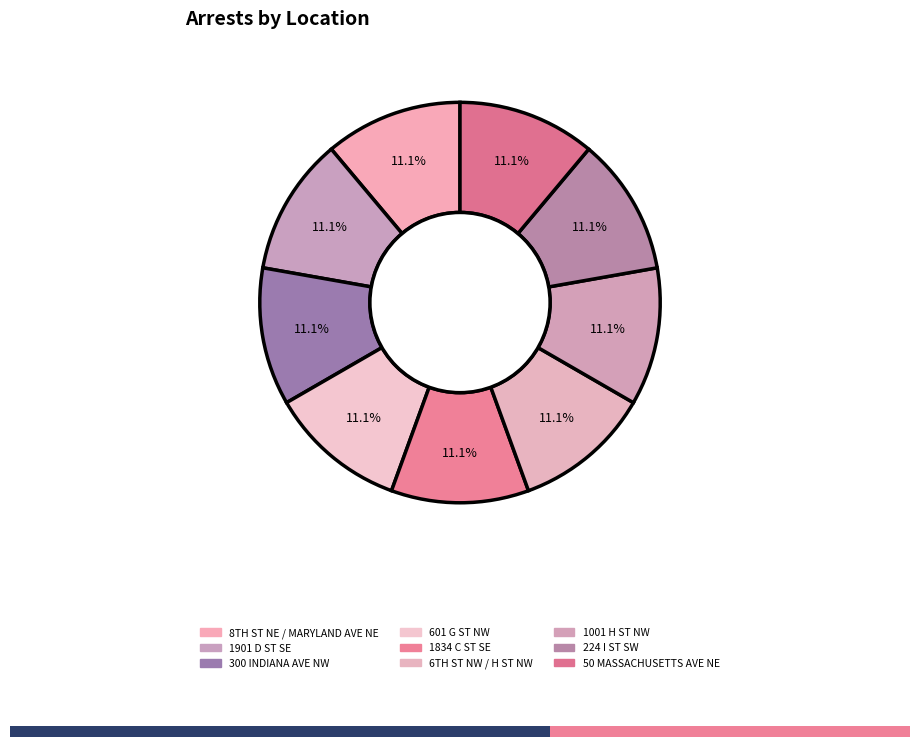

What percentage is NOT represented by 50 MASSACHUSETTS AVE NE?

88.9%